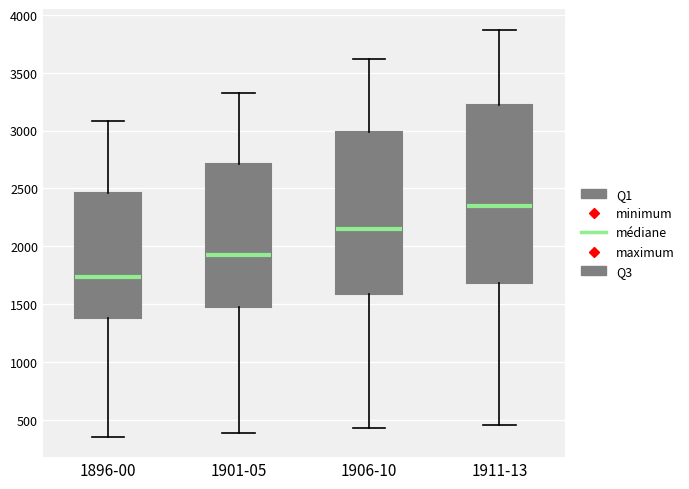

Comparing the boxes themselves (not the whiskers), which one is the tallest?

1911-13